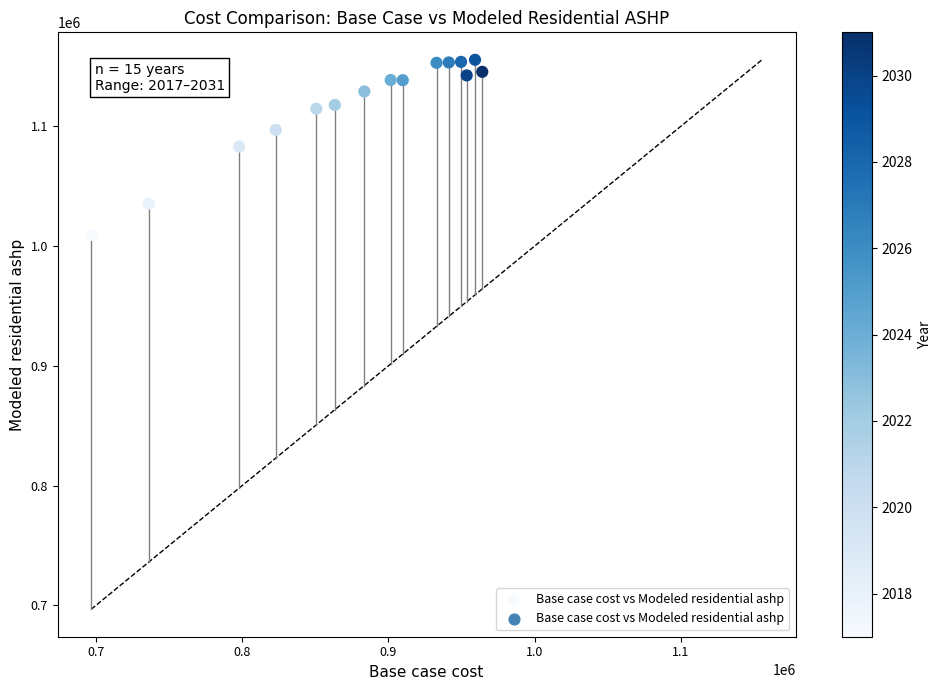

What is the range of X values (max minus min)?

267306.5